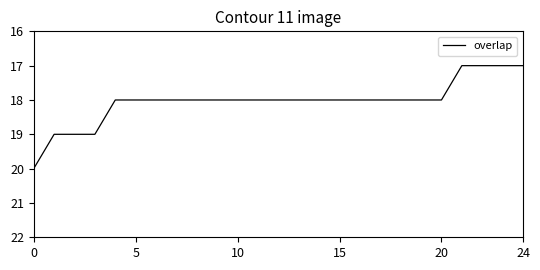

What is the difference between the maximum and minimum values?

3